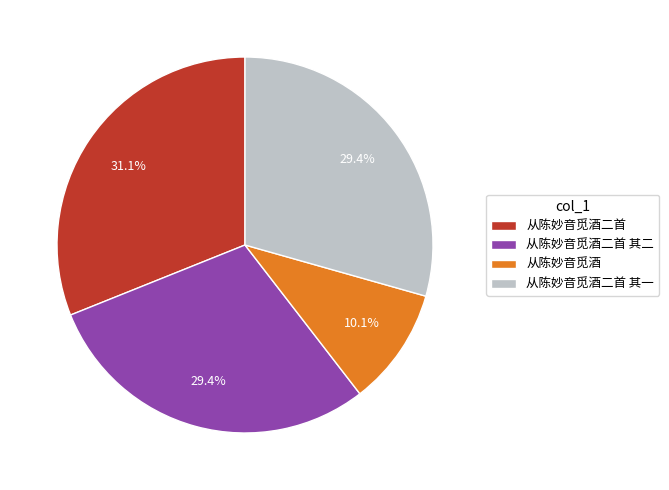

Which category has the smallest portion of the pie?

从陈妙音觅酒